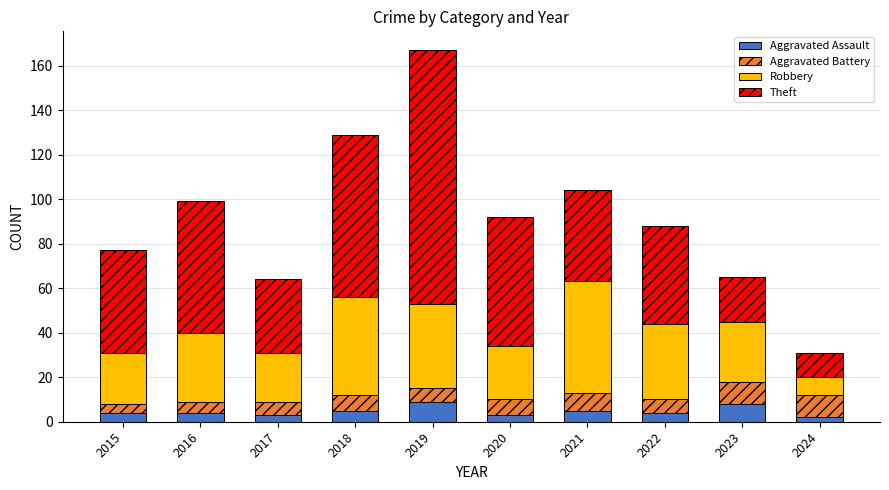

How many categories are shown in the chart?

10